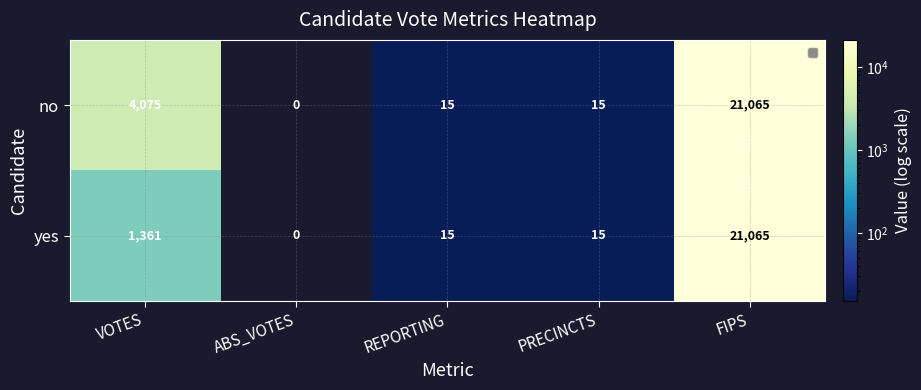

True or false: yes has a value of -8318 at ABS_VOTES.

False